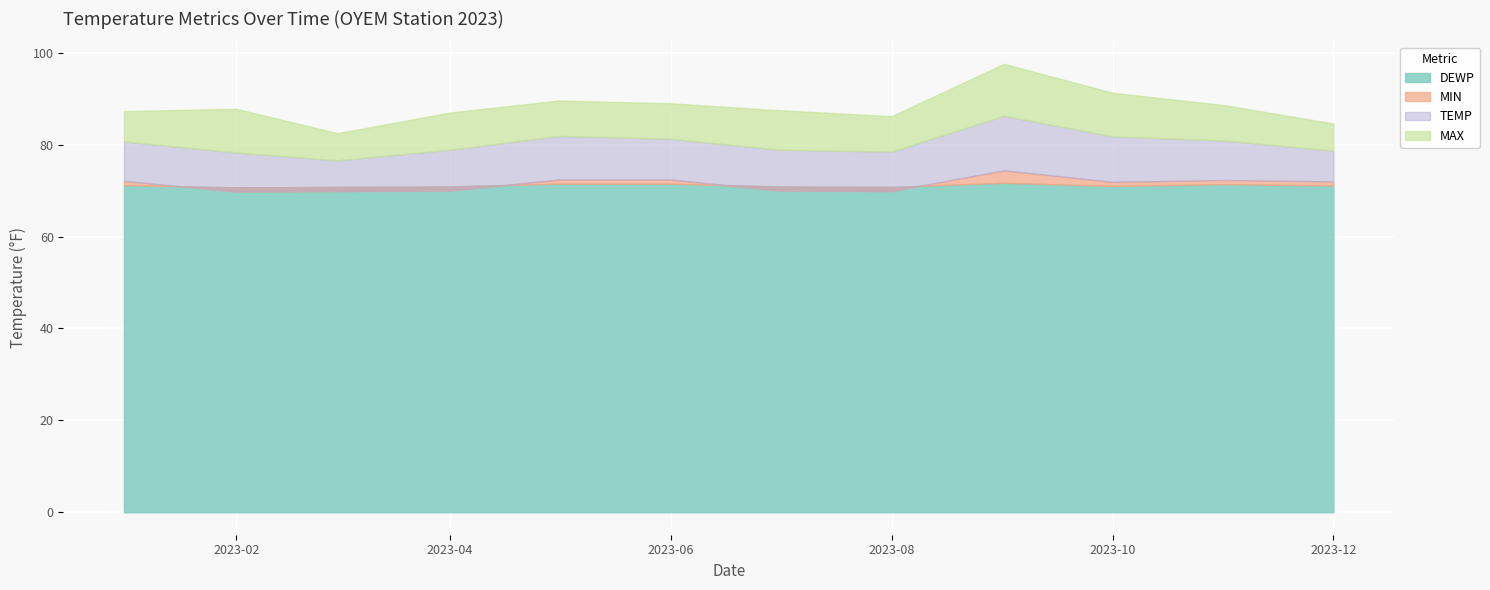

Rank the series at 2023-05 from highest to lowest value.

MAX, TEMP, MIN, DEWP